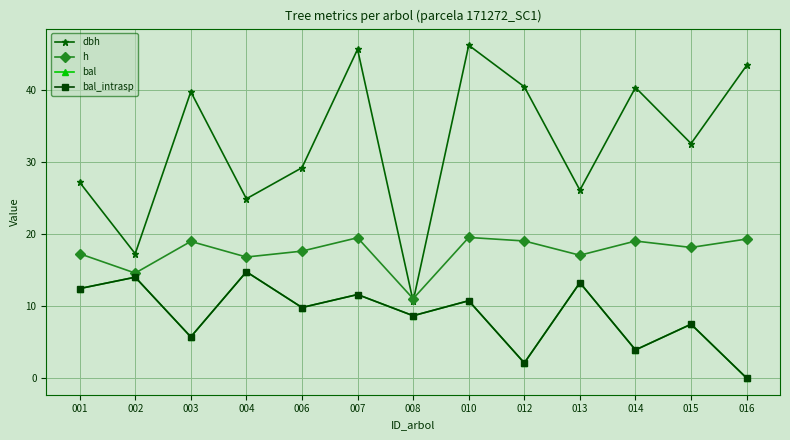

Is this an area chart (filled region under the line)?

No